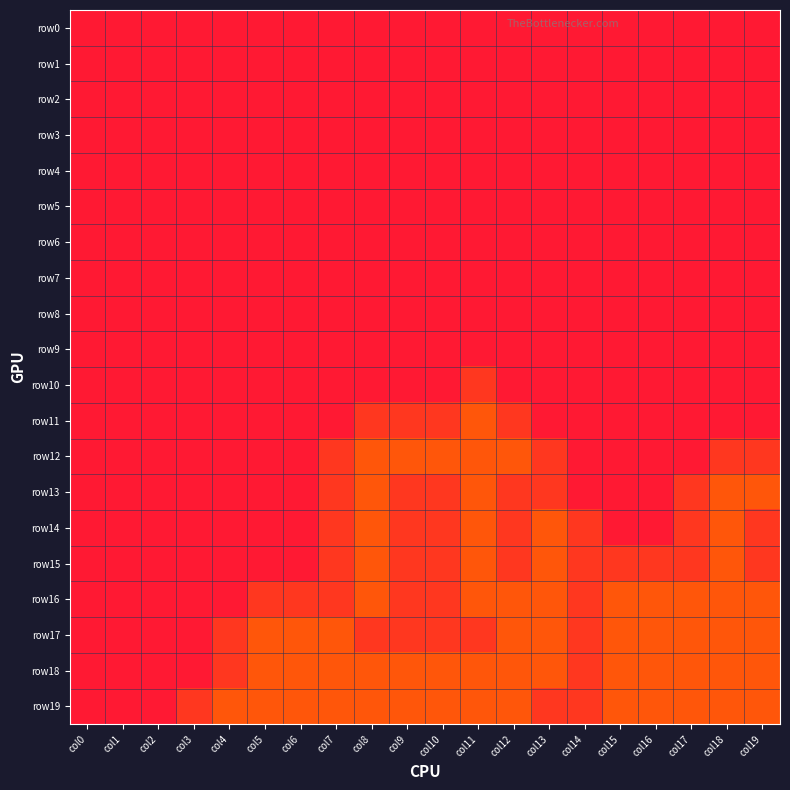

Reading left to right, extract all data points from this chart.

row0: col0=0	col1=0	col2=0	col3=0	col4=0	col5=0	col6=0	col7=0	col8=0	col9=0	col10=0	col11=0	col12=0	col13=0	col14=0	col15=0	col16=0	col17=0	col18=0	col19=0
row1: col0=0	col1=0	col2=0	col3=0	col4=0	col5=0	col6=0	col7=0	col8=0	col9=0	col10=0	col11=0	col12=0	col13=0	col14=0	col15=0	col16=0	col17=0	col18=0	col19=0
row2: col0=0	col1=0	col2=0	col3=0	col4=0	col5=0	col6=0	col7=0	col8=0	col9=0	col10=0	col11=0	col12=0	col13=0	col14=0	col15=0	col16=0	col17=0	col18=0	col19=0
row3: col0=0	col1=0	col2=0	col3=0	col4=0	col5=0	col6=0	col7=0	col8=0	col9=0	col10=0	col11=0	col12=0	col13=0	col14=0	col15=0	col16=0	col17=0	col18=0	col19=0
row4: col0=0	col1=0	col2=0	col3=0	col4=0	col5=0	col6=0	col7=0	col8=0	col9=0	col10=0	col11=0	col12=0	col13=0	col14=0	col15=0	col16=0	col17=0	col18=0	col19=0
row5: col0=0	col1=0	col2=0	col3=0	col4=0	col5=0	col6=0	col7=0	col8=0	col9=0	col10=0	col11=0	col12=0	col13=0	col14=0	col15=0	col16=0	col17=0	col18=0	col19=0
row6: col0=0	col1=0	col2=0	col3=0	col4=0	col5=0	col6=0	col7=0	col8=0	col9=0	col10=0	col11=0	col12=0	col13=0	col14=0	col15=0	col16=0	col17=0	col18=0	col19=0
row7: col0=0	col1=0	col2=0	col3=0	col4=0	col5=0	col6=0	col7=0	col8=0	col9=0	col10=0	col11=0	col12=0	col13=0	col14=0	col15=0	col16=0	col17=0	col18=0	col19=0
row8: col0=0	col1=0	col2=0	col3=0	col4=0	col5=0	col6=0	col7=0	col8=0	col9=0	col10=0	col11=0	col12=0	col13=0	col14=0	col15=0	col16=0	col17=0	col18=0	col19=0
row9: col0=0	col1=0	col2=0	col3=0	col4=0	col5=0	col6=0	col7=0	col8=0	col9=0	col10=0	col11=0	col12=0	col13=0	col14=0	col15=0	col16=0	col17=0	col18=0	col19=0
row10: col0=0	col1=0	col2=0	col3=0	col4=0	col5=0	col6=0	col7=0	col8=0	col9=0	col10=0	col11=1	col12=0	col13=0	col14=0	col15=0	col16=0	col17=0	col18=0	col19=0
row11: col0=0	col1=0	col2=0	col3=0	col4=0	col5=0	col6=0	col7=0	col8=1	col9=1	col10=1	col11=2	col12=1	col13=0	col14=0	col15=0	col16=0	col17=0	col18=0	col19=0
row12: col0=0	col1=0	col2=0	col3=0	col4=0	col5=0	col6=0	col7=1	col8=2	col9=2	col10=2	col11=2	col12=2	col13=1	col14=0	col15=0	col16=0	col17=0	col18=1	col19=1
row13: col0=0	col1=0	col2=0	col3=0	col4=0	col5=0	col6=0	col7=1	col8=2	col9=1	col10=1	col11=2	col12=1	col13=1	col14=0	col15=0	col16=0	col17=1	col18=2	col19=2
row14: col0=0	col1=0	col2=0	col3=0	col4=0	col5=0	col6=0	col7=1	col8=2	col9=1	col10=1	col11=2	col12=1	col13=2	col14=1	col15=0	col16=0	col17=1	col18=2	col19=1
row15: col0=0	col1=0	col2=0	col3=0	col4=0	col5=0	col6=0	col7=1	col8=2	col9=1	col10=1	col11=2	col12=1	col13=2	col14=1	col15=1	col16=1	col17=1	col18=2	col19=1
row16: col0=0	col1=0	col2=0	col3=0	col4=0	col5=1	col6=1	col7=1	col8=2	col9=1	col10=1	col11=2	col12=2	col13=2	col14=1	col15=2	col16=2	col17=2	col18=2	col19=2
row17: col0=0	col1=0	col2=0	col3=0	col4=1	col5=2	col6=2	col7=2	col8=1	col9=1	col10=1	col11=1	col12=2	col13=2	col14=1	col15=2	col16=2	col17=2	col18=2	col19=2
row18: col0=0	col1=0	col2=0	col3=0	col4=1	col5=2	col6=2	col7=2	col8=2	col9=2	col10=2	col11=2	col12=2	col13=2	col14=1	col15=2	col16=2	col17=2	col18=2	col19=2
row19: col0=0	col1=0	col2=0	col3=1	col4=2	col5=2	col6=2	col7=2	col8=2	col9=2	col10=2	col11=2	col12=2	col13=1	col14=1	col15=2	col16=2	col17=2	col18=2	col19=2